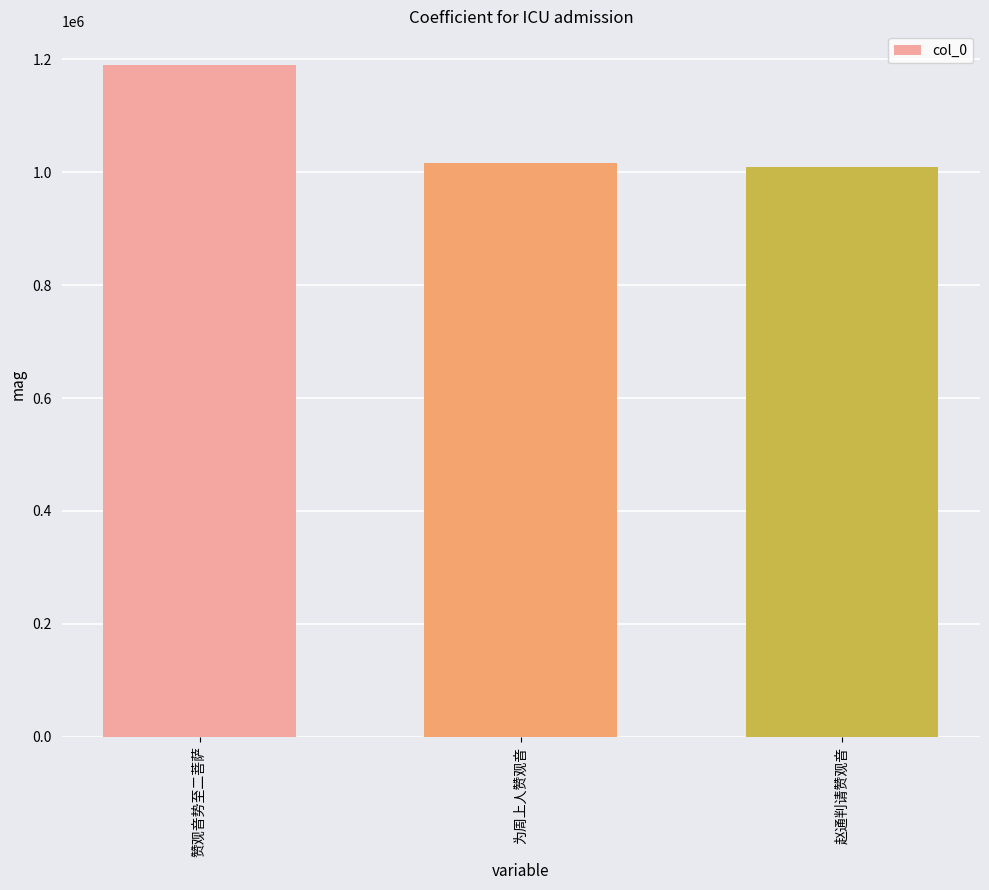

What is the maximum value shown in the chart?

1190235